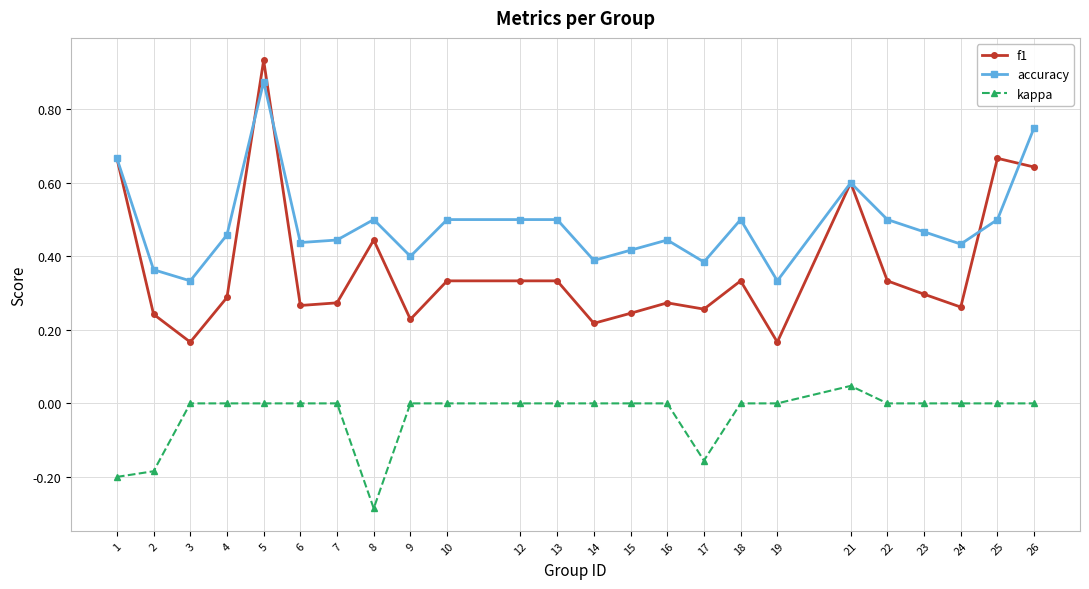

Which series has the widest spread of values?

f1